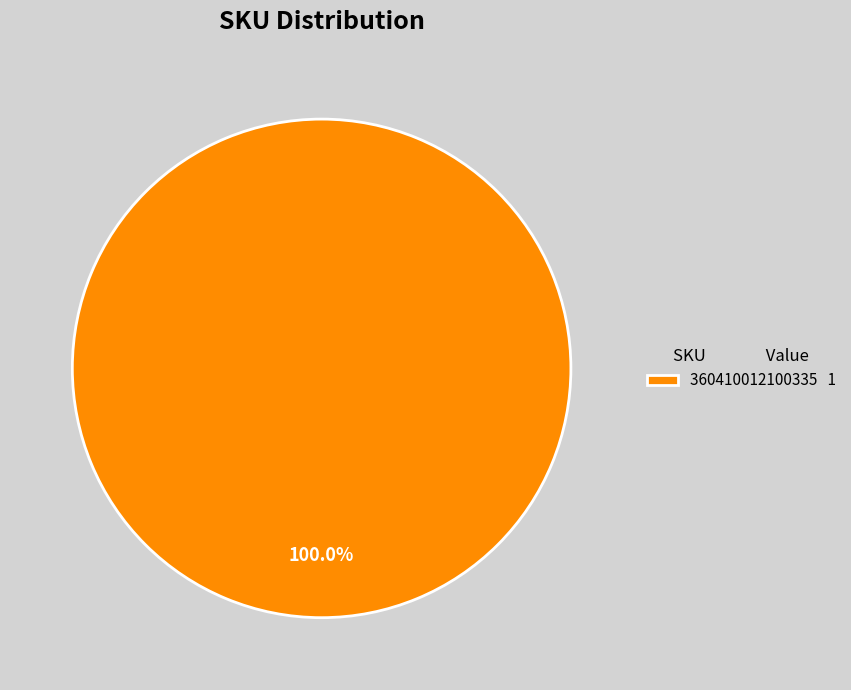

Does any single category account for the majority?

Yes